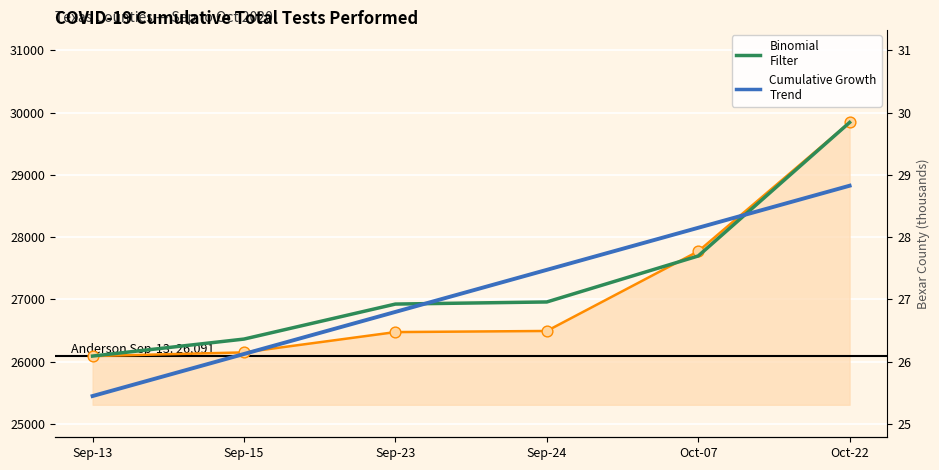

Which series reaches the minimum Y coordinate?

Cumulative Growth Trend